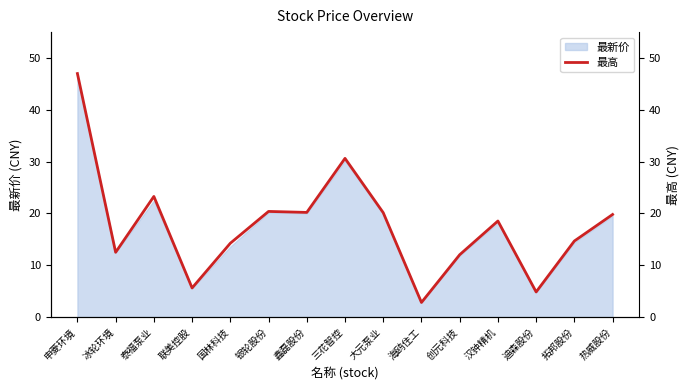

What is the sum of the values at 大元泵业 and 泰福泵业?

43.4